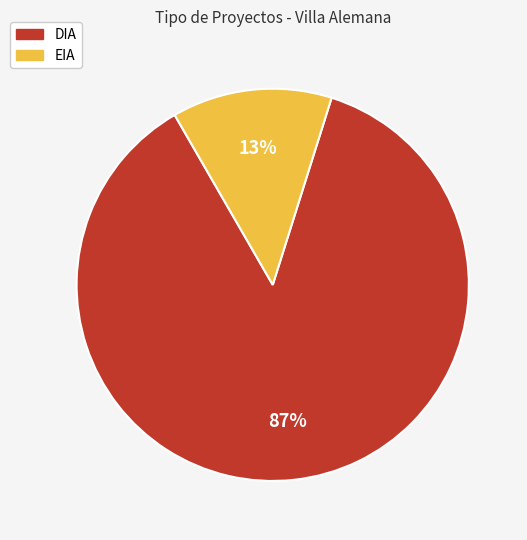

Between EIA and DIA, which is larger?

DIA